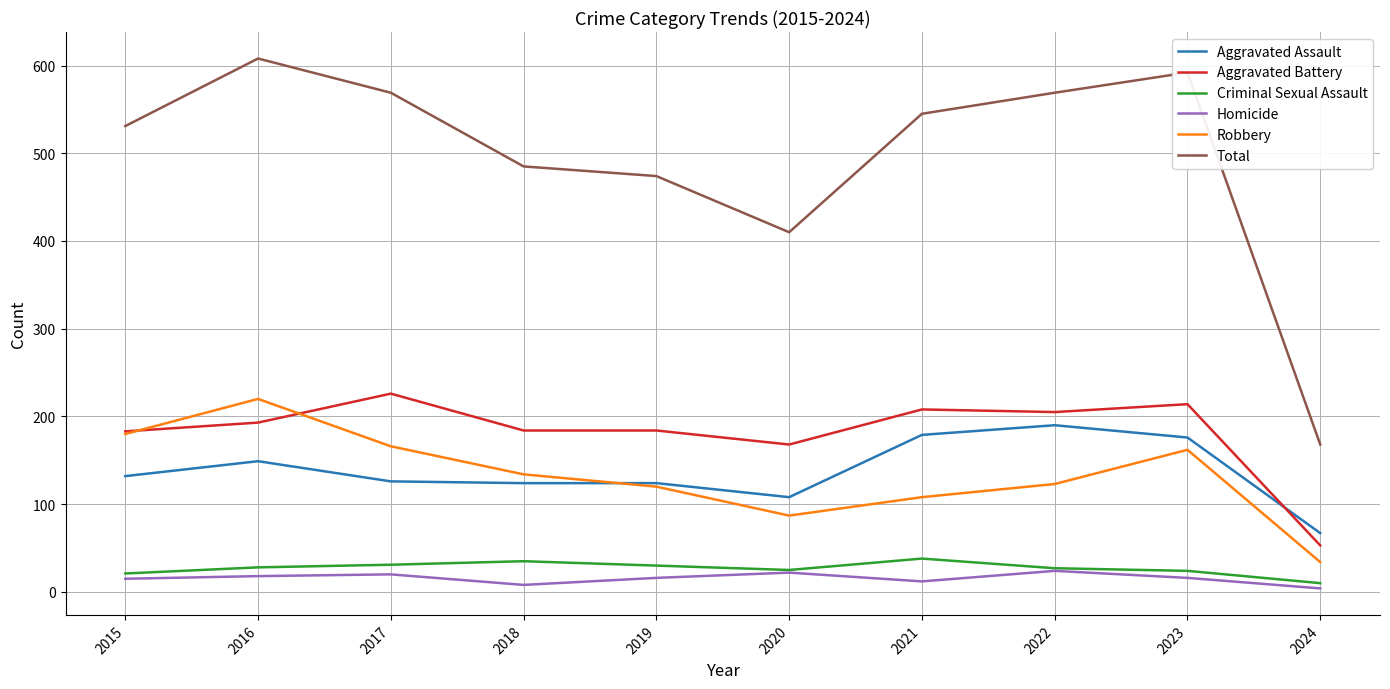

Is it true that Aggravated Battery equals 184 at 2018?

True